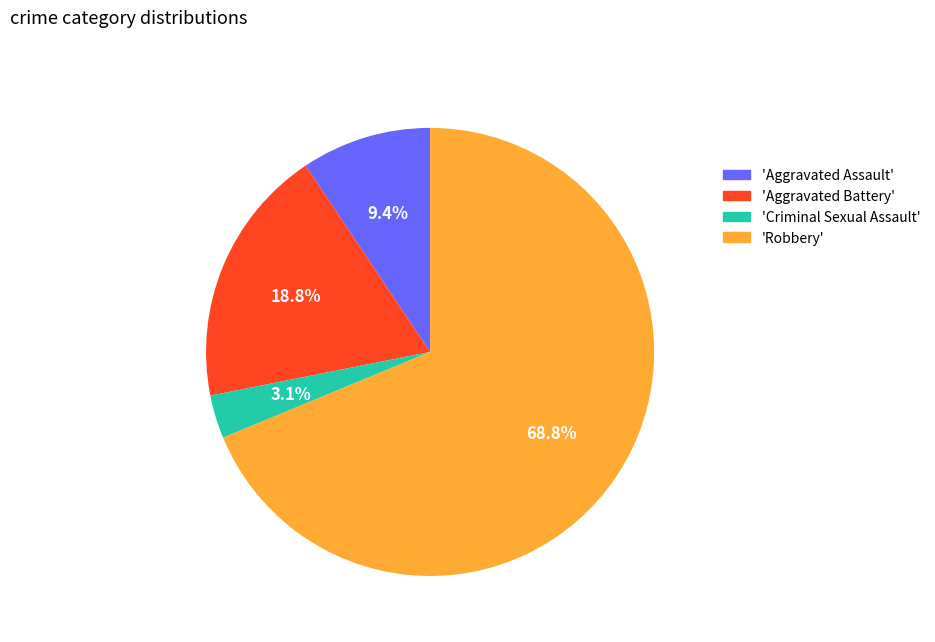

Which has a higher value, 'Aggravated Assault' or 'Aggravated Battery'?

'Aggravated Battery'